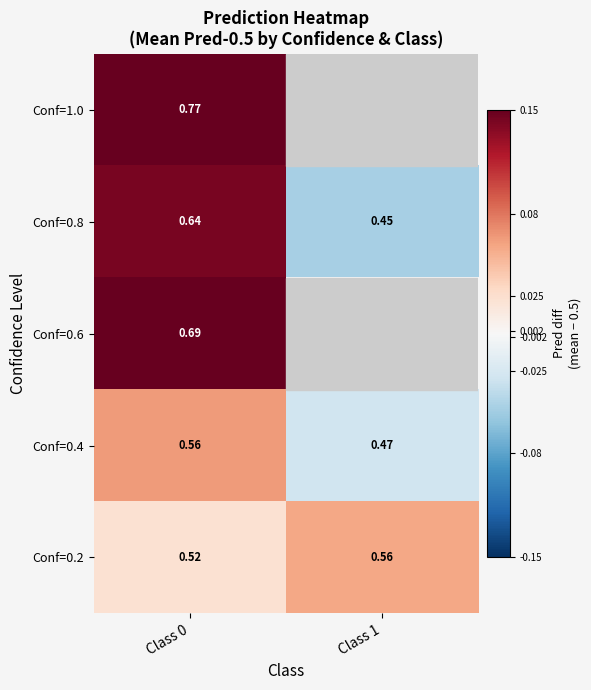

Is the value of Conf=0.8 at Class 0 greater than the value of Conf=0.4 at Class 0?

Yes